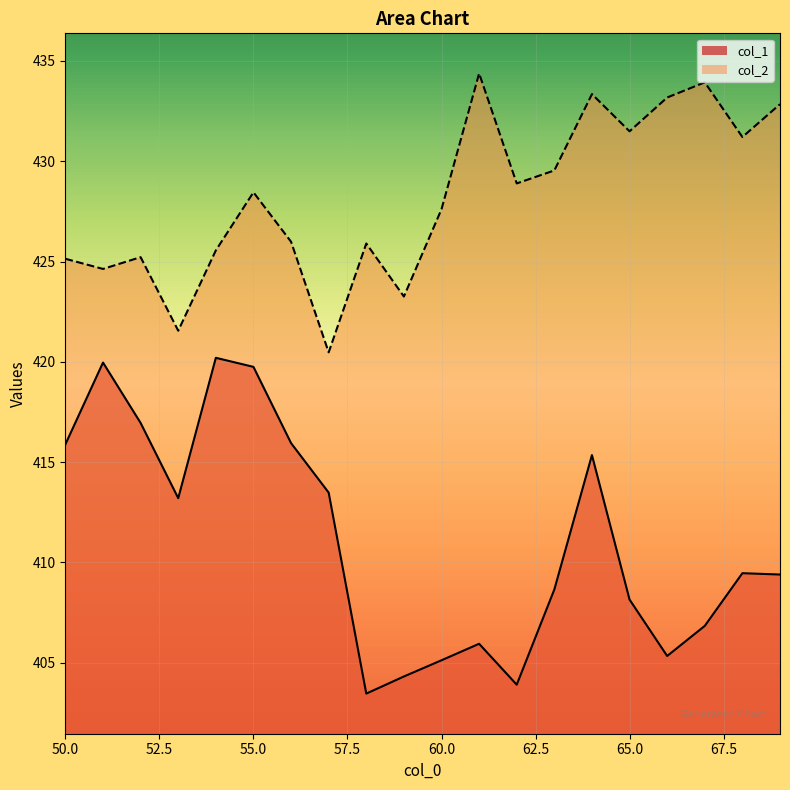

How many interior local valleys does the col_2 series have?

7